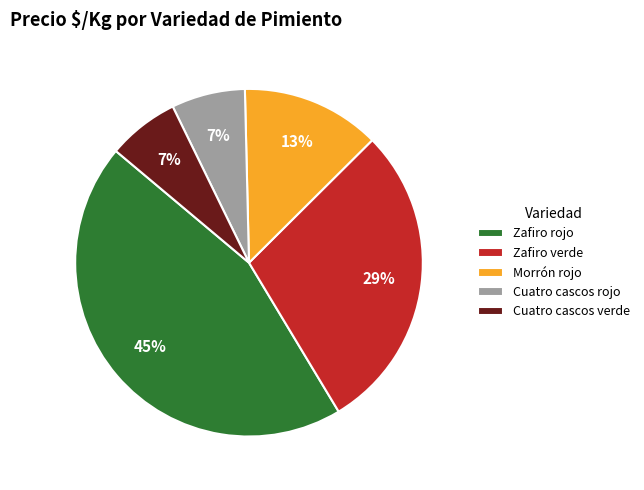

Is there a majority slice in this chart?

No